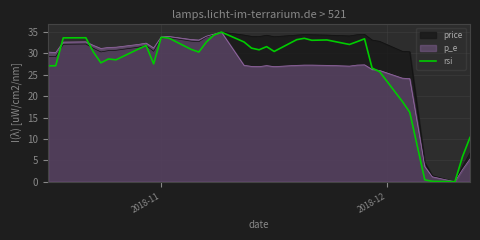

What is the average value?

26.9